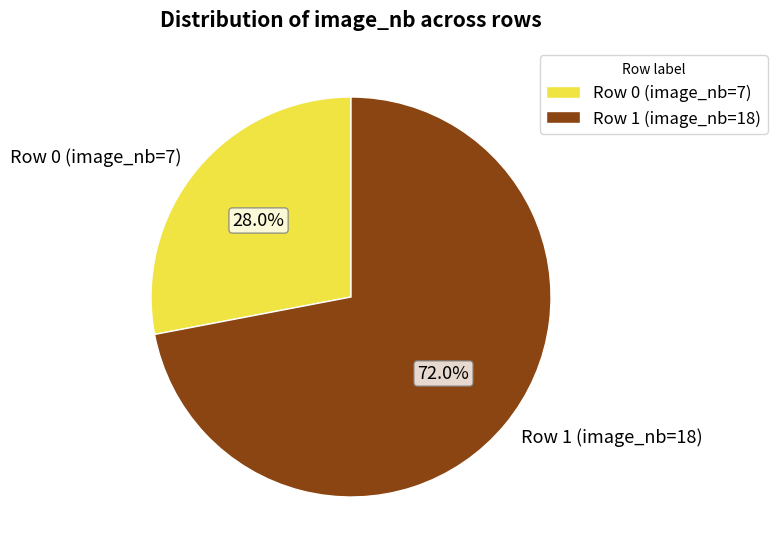

Which has a higher value, Row 1 (image_nb=18) or Row 0 (image_nb=7)?

Row 1 (image_nb=18)